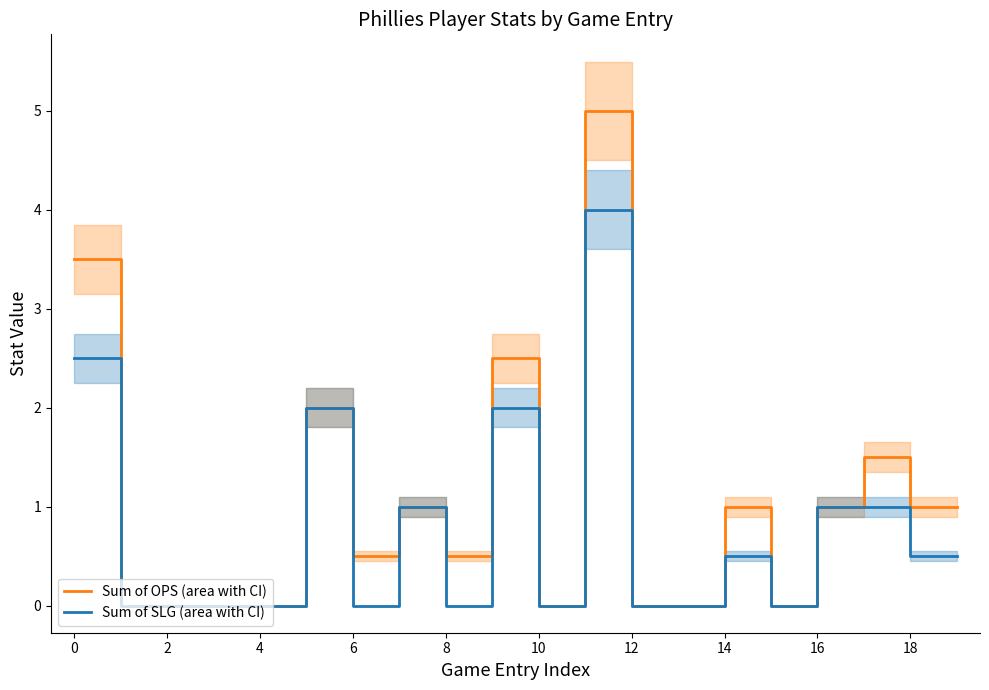

Is it true that Sum of OPS (area with CI) equals 0.0 at 10?

True